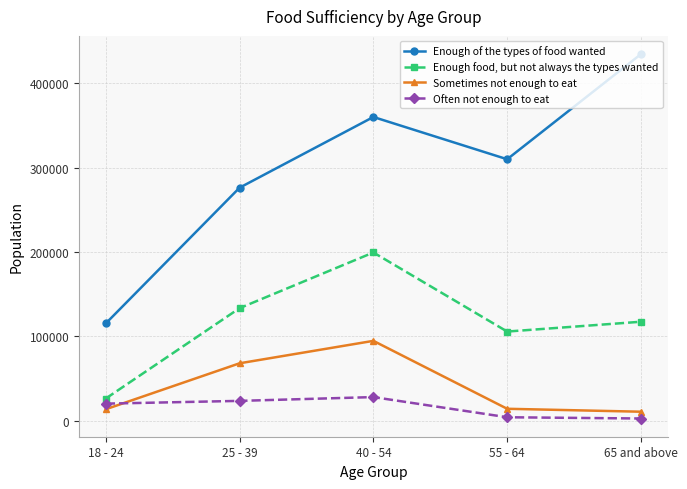

After their last crossing, which series has the higher values: Sometimes not enough to eat or Often not enough to eat?

Sometimes not enough to eat